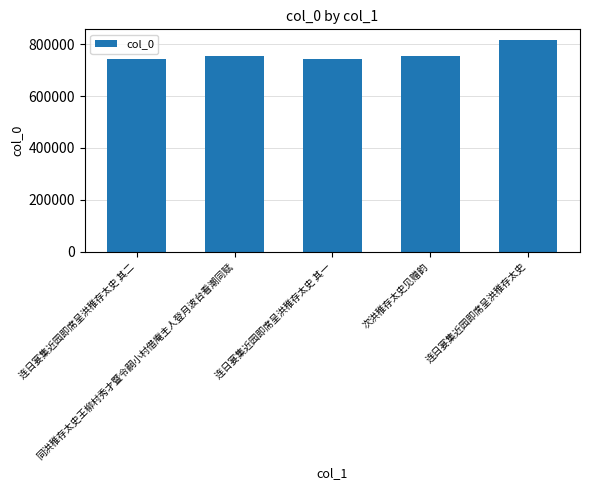

Approximately how many times larger is the value at 次洪稚存太史见赠韵 compared to 连日宴集近园即席呈洪稚存太史 其一?

1.0